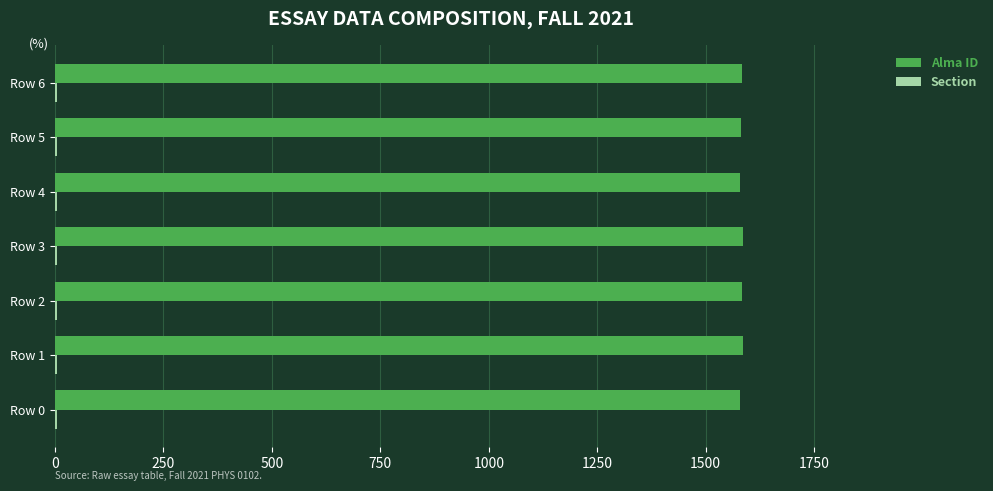

True or false: Alma ID has a value of 2102 at Row 0.

False